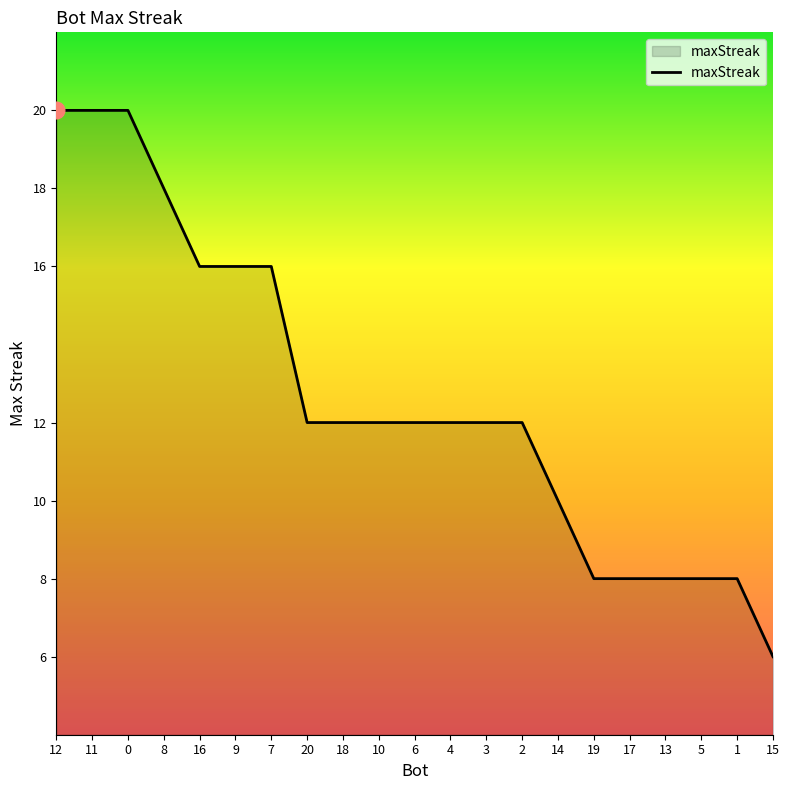

Is it true that the value at 1 is 8?

True